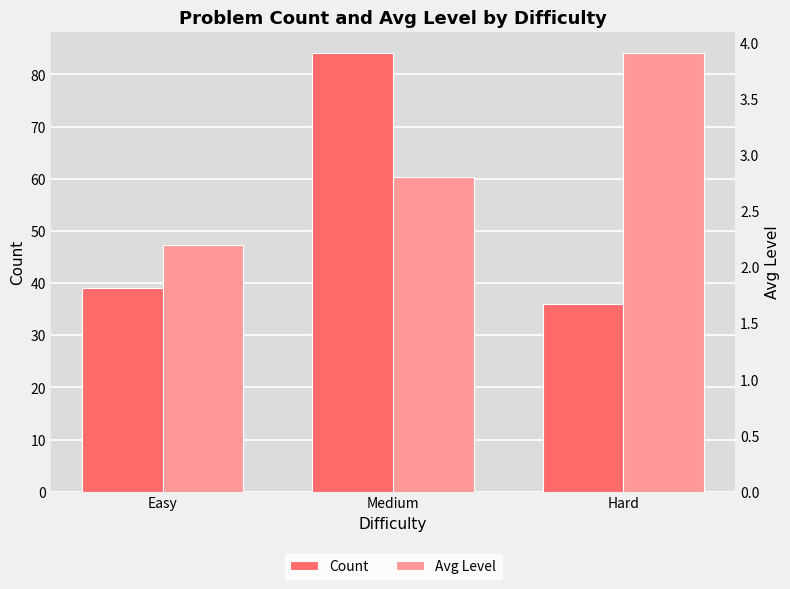

Read the Avg Level value at Medium.

2.8